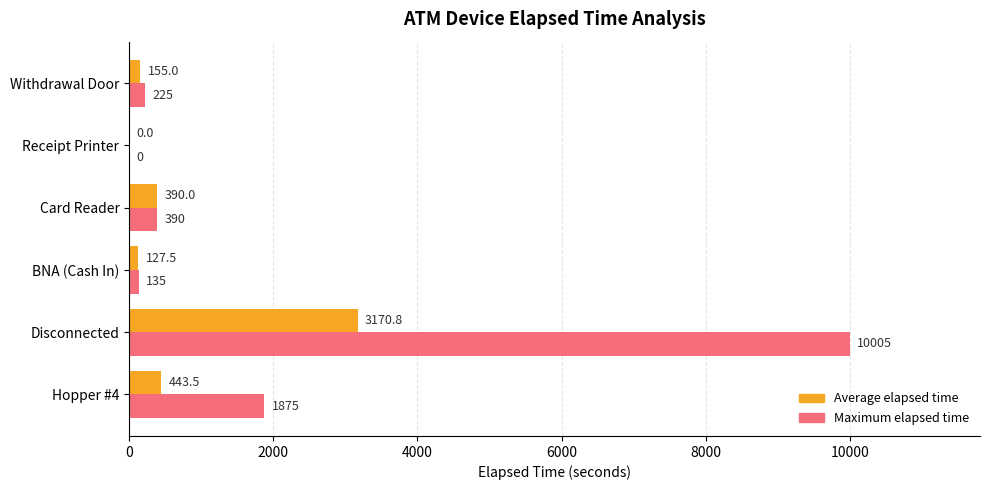

What is the total value across all series at Withdrawal Door?

380.0